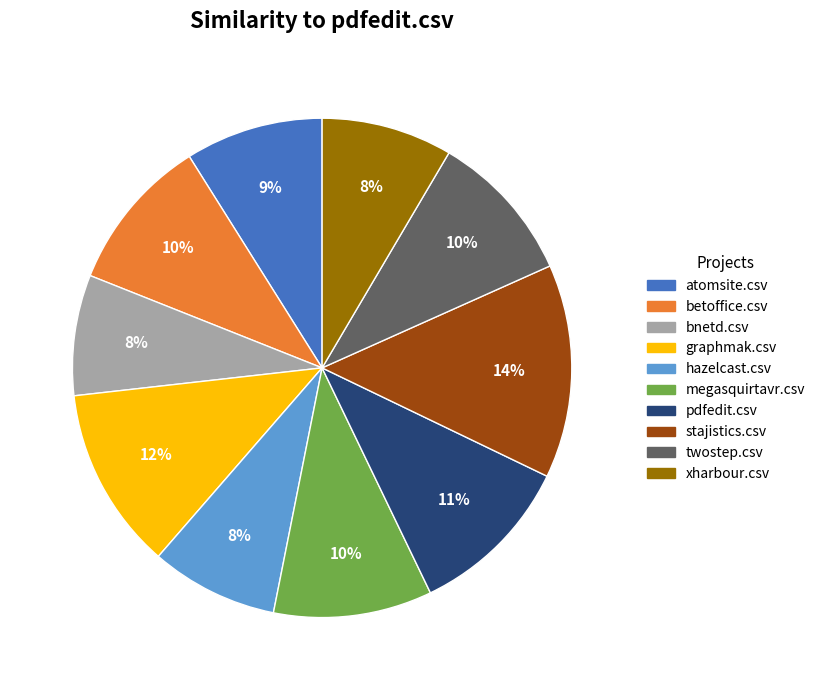

Does any single category account for the majority?

No